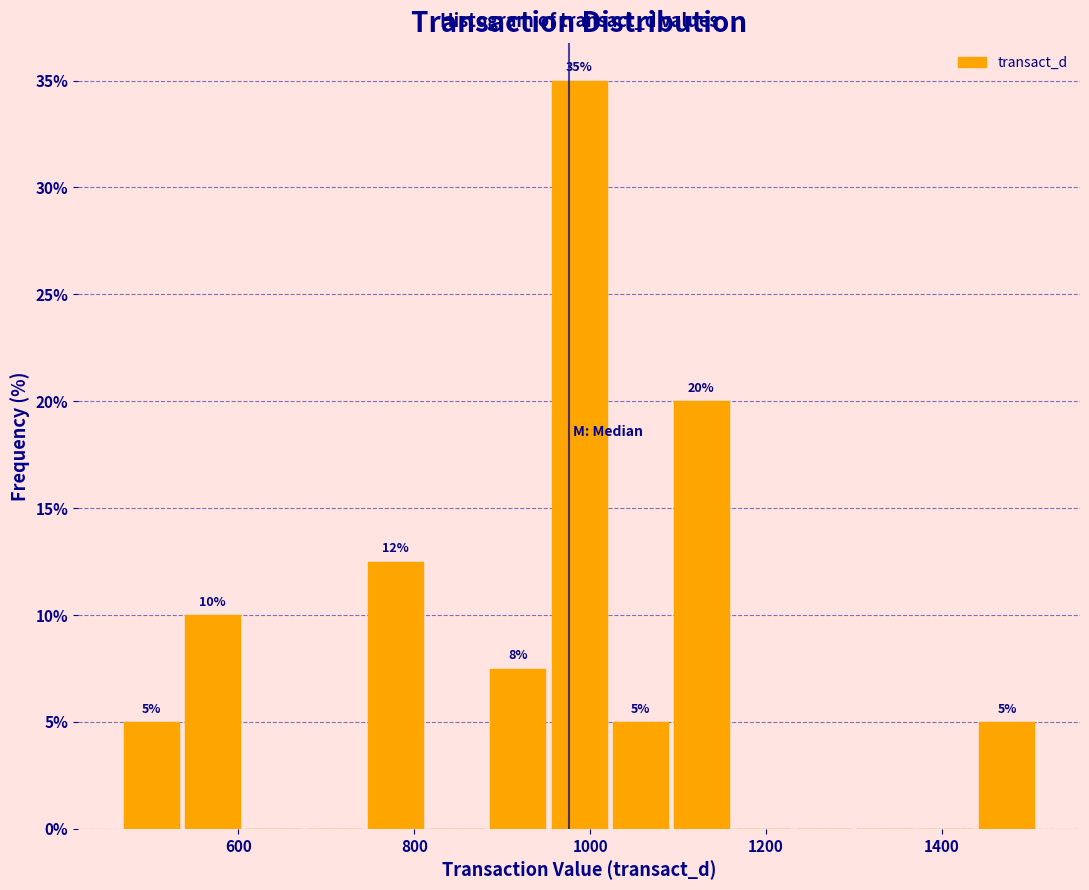

Around what value on the x-axis is the tallest bar? Give the approximate position of its centre, as read against the axis.

980